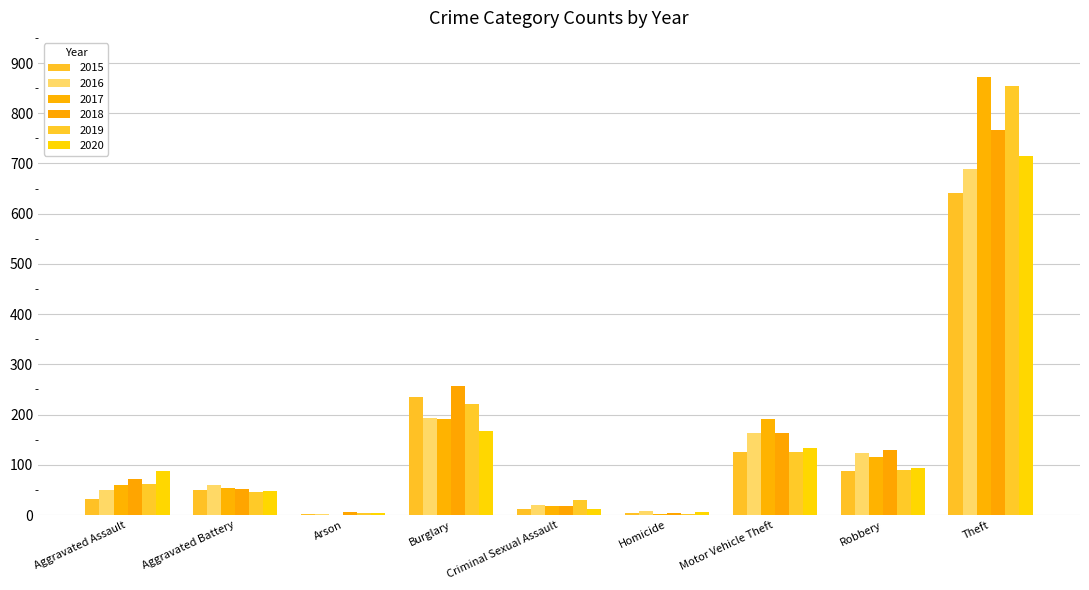

Between Motor Vehicle Theft and Aggravated Battery, which is larger?

Motor Vehicle Theft